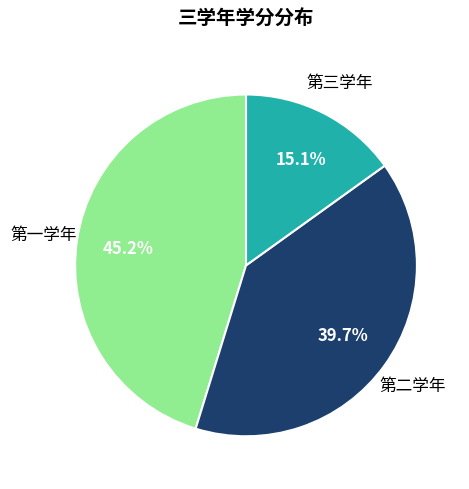

Is there a majority slice in this chart?

No